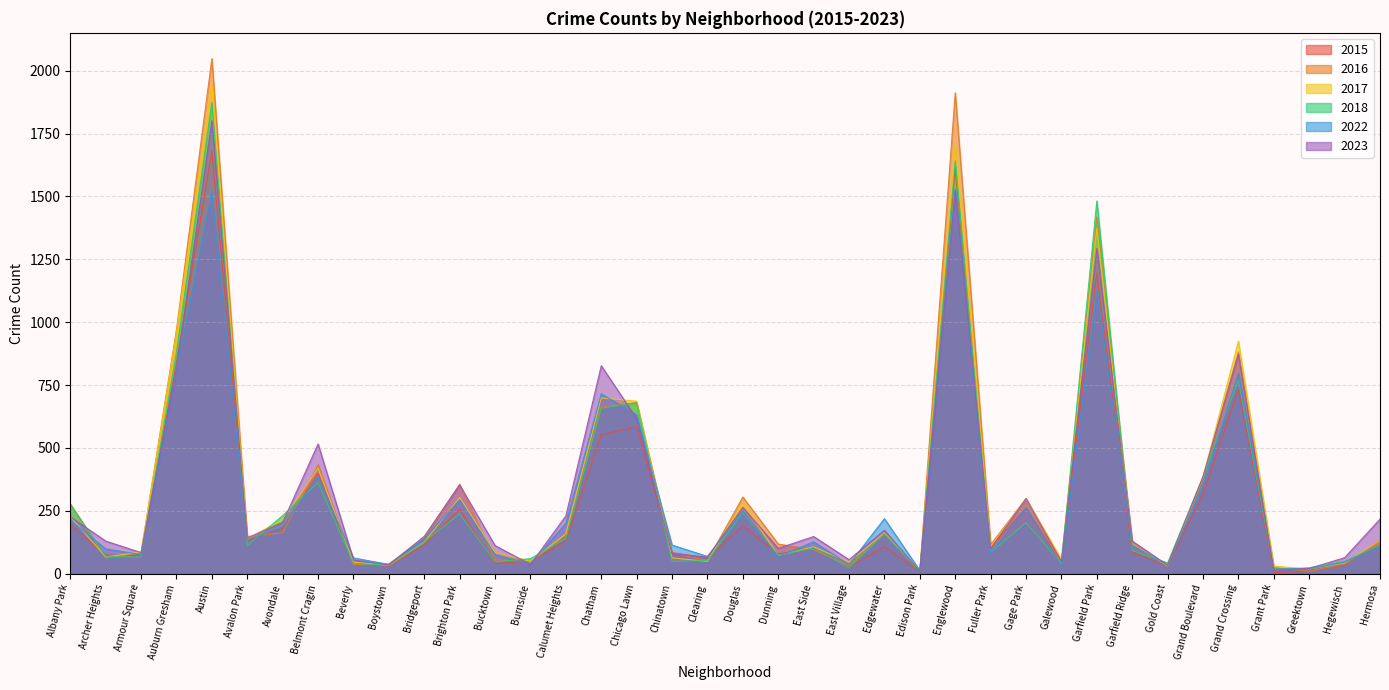

Is it true that 2016 equals 156 at Douglas?

False